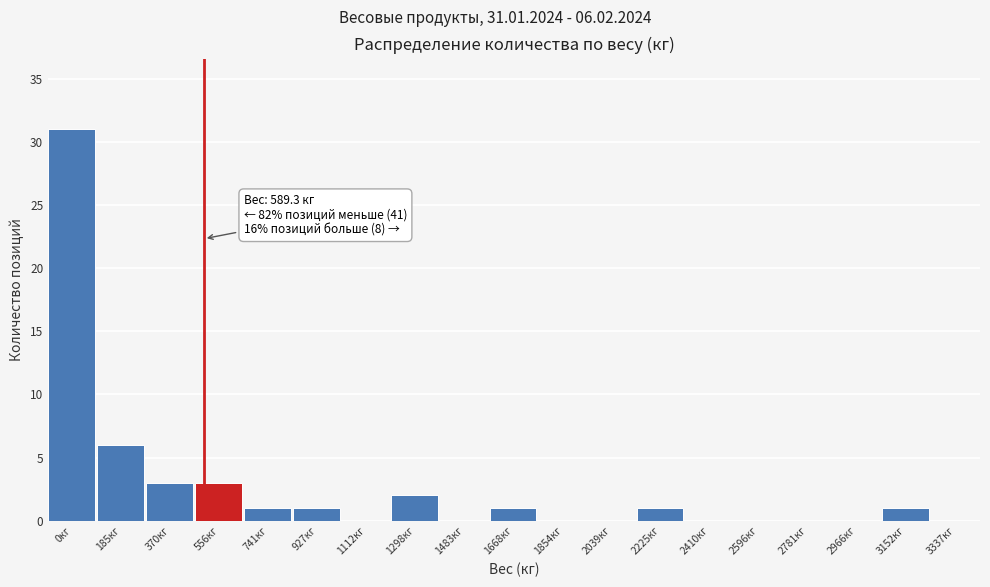

Reading left to right, extract all data points from this chart.

0кг=31	185кг=6	370кг=3	556кг=3	741кг=1	927кг=1	1112кг=0	1298кг=2	1483кг=0	1668кг=1	1854кг=0	2039кг=0	2225кг=1	2410кг=0	2596кг=0	2781кг=0	2966кг=0	3152кг=1	3337кг=0